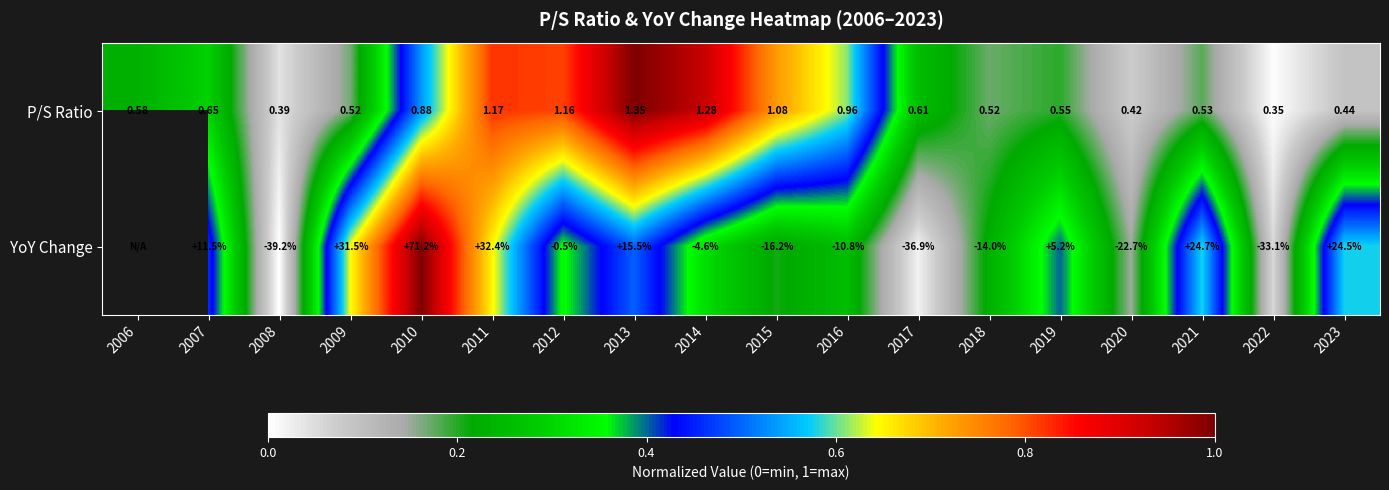

At 2013, list the series in order from largest to smallest.

YoY Change, P/S Ratio